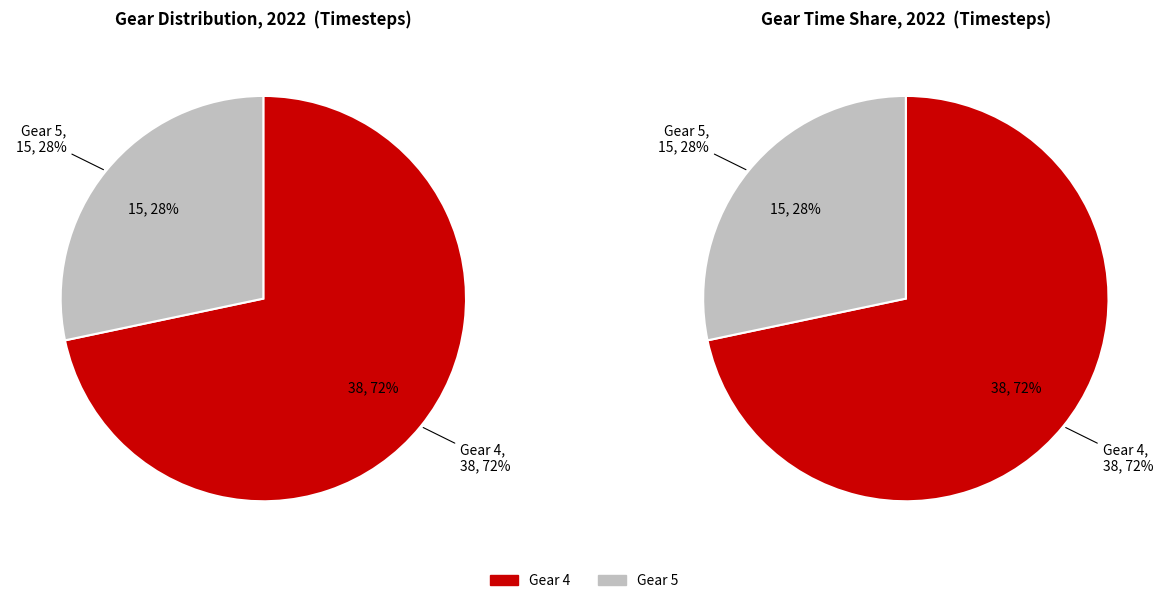

Does Gear 4 account for over 50% of the chart?

Yes